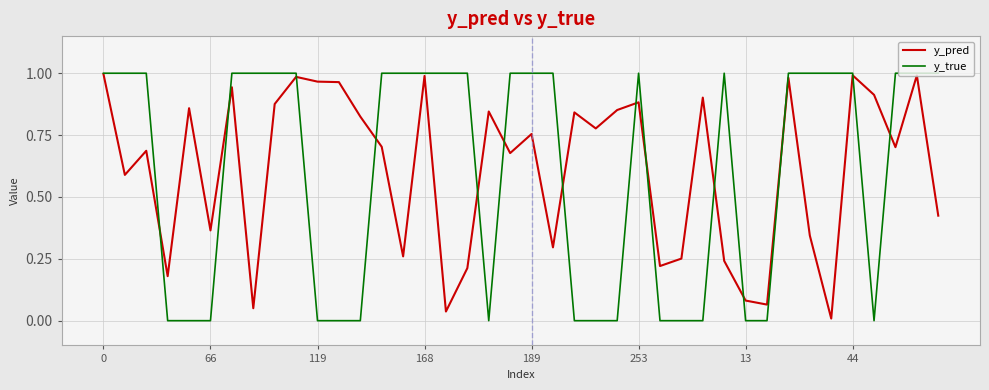

Which series ends up on top after the final intersection of y_pred and y_true?

y_true